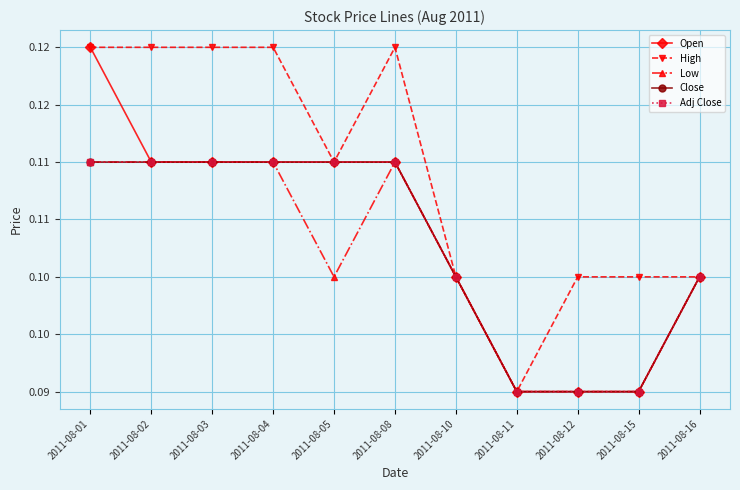

Count the Adj Close values in the range 0 to 1.

11